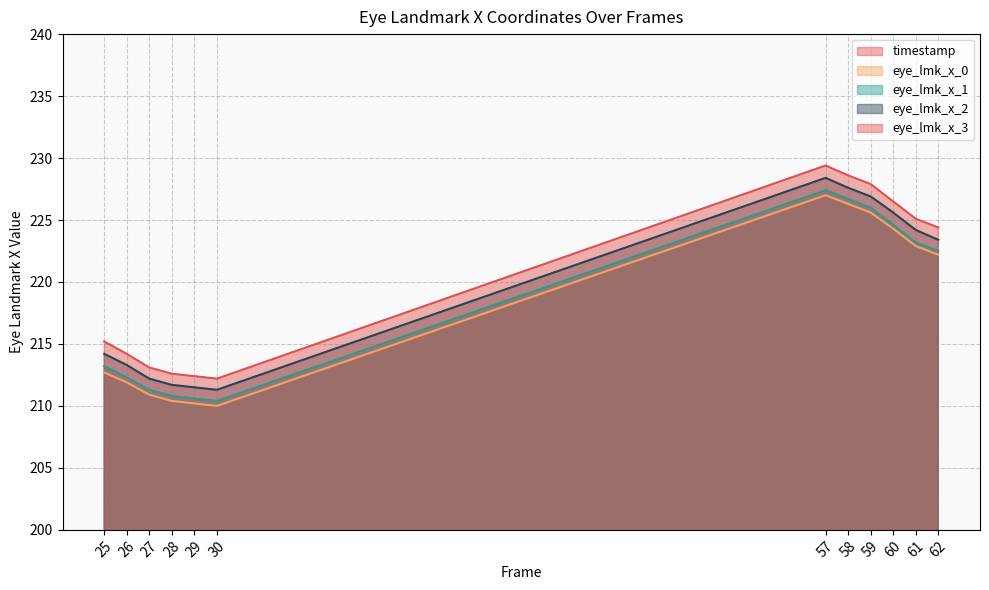

True or false: eye_lmk_x_3 and timestamp intersect in this chart.

False